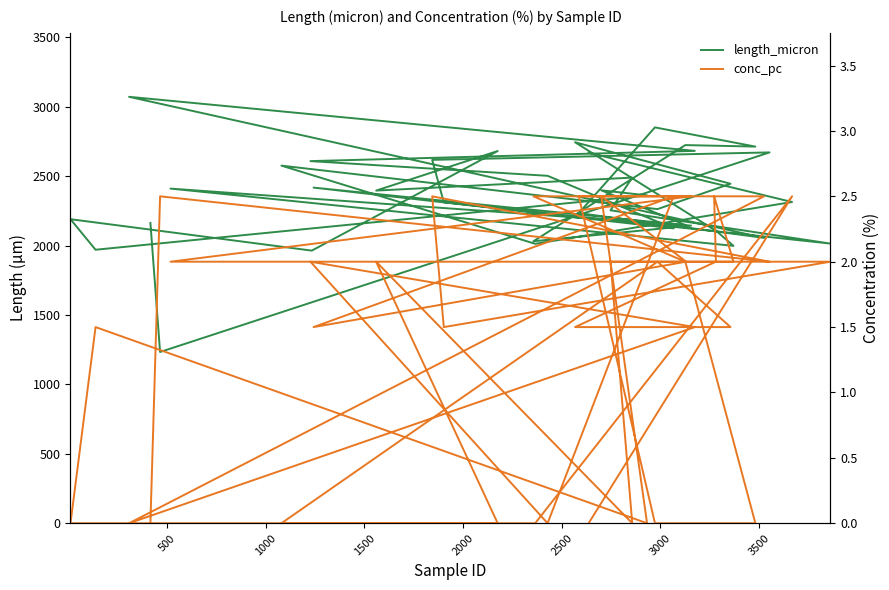

True or false: conc_pc has a value of 4.5 at 1500.

False